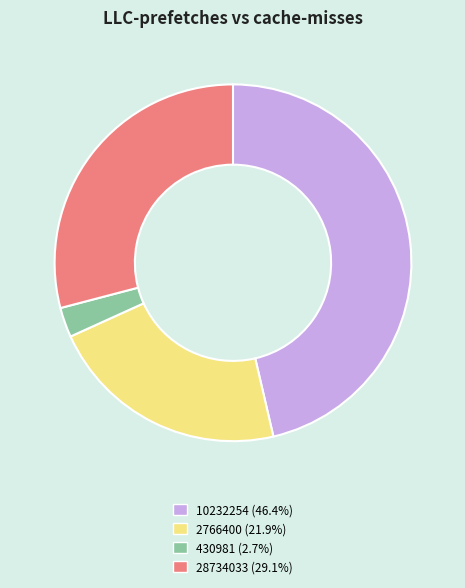

Approximately how many times larger is the value at 10232254 compared to 430981?

17.2